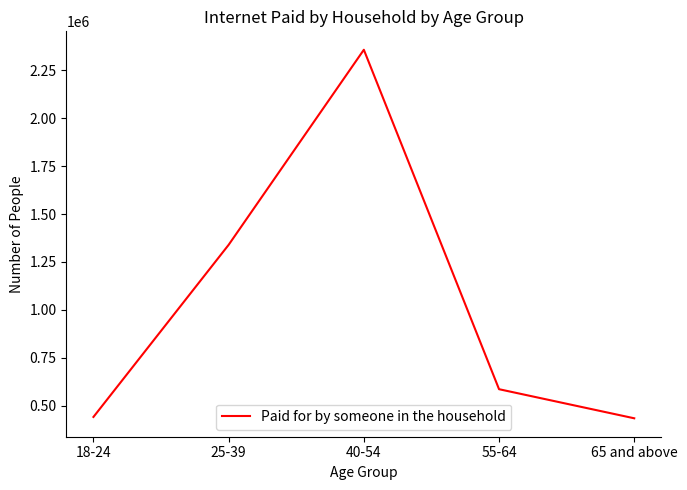

Where is the first local maximum?

40-54